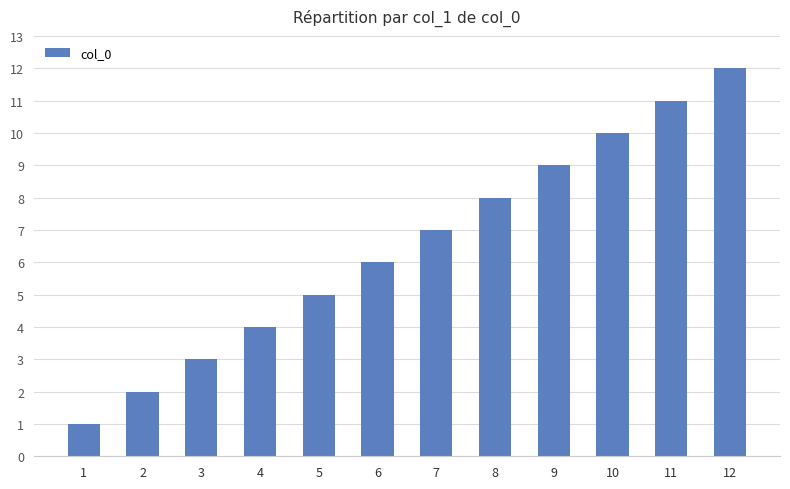

List the labels in order of value, largest first.

12, 11, 10, 9, 8, 7, 6, 5, 4, 3, 2, 1